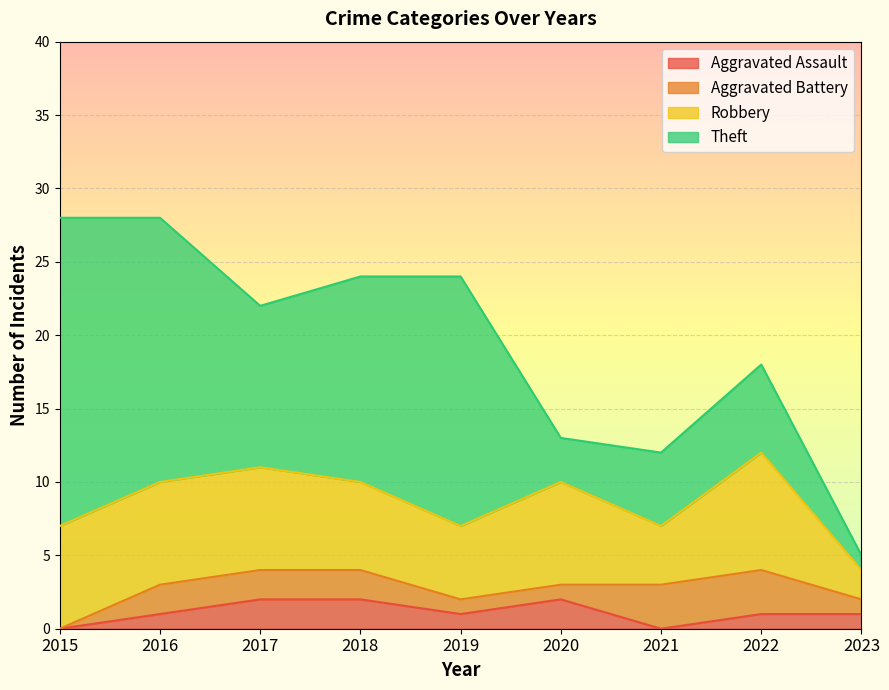

What is the spread (max minus min) of values at 2018?

12